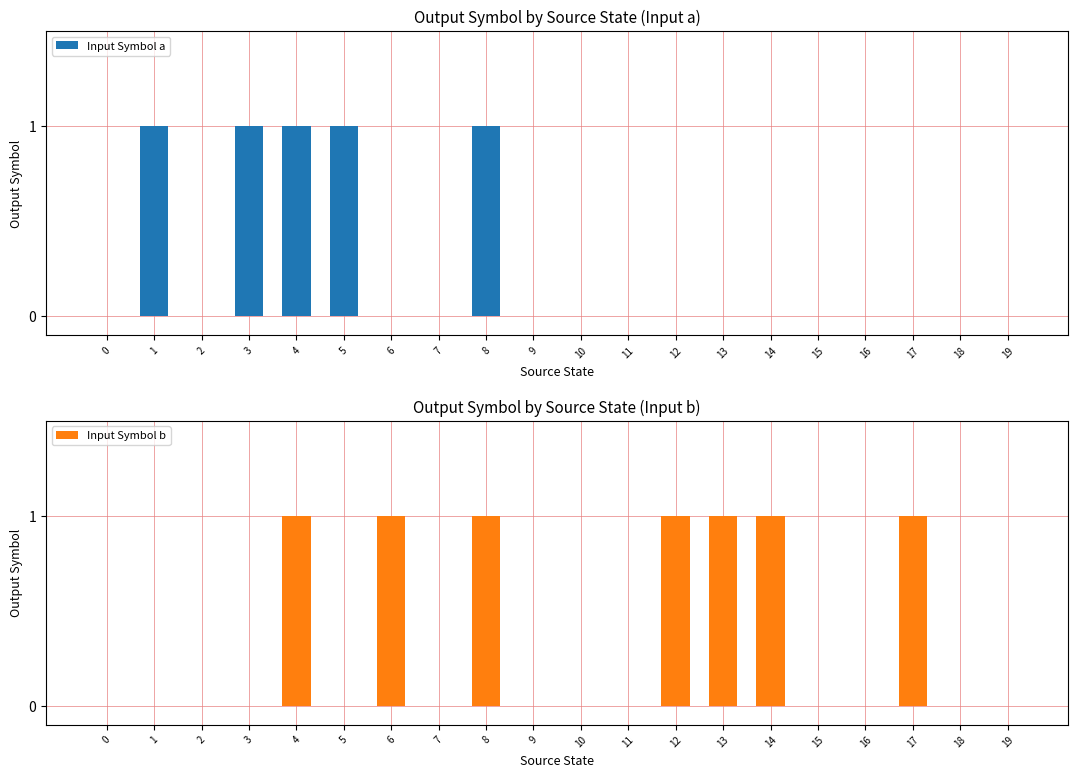

List the series in order of their peak value, lowest first.

Input Symbol a, Input Symbol b